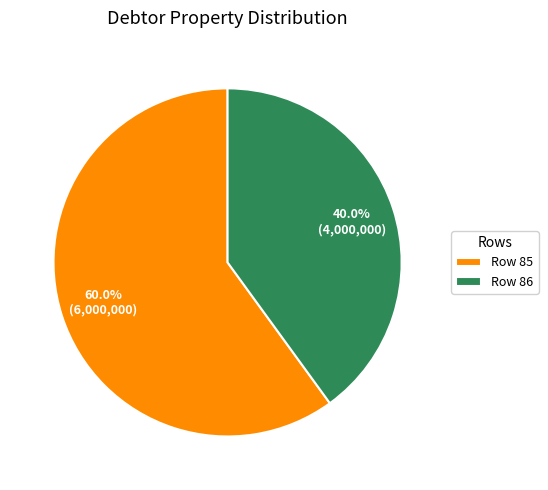

How many segments does this pie chart have?

2